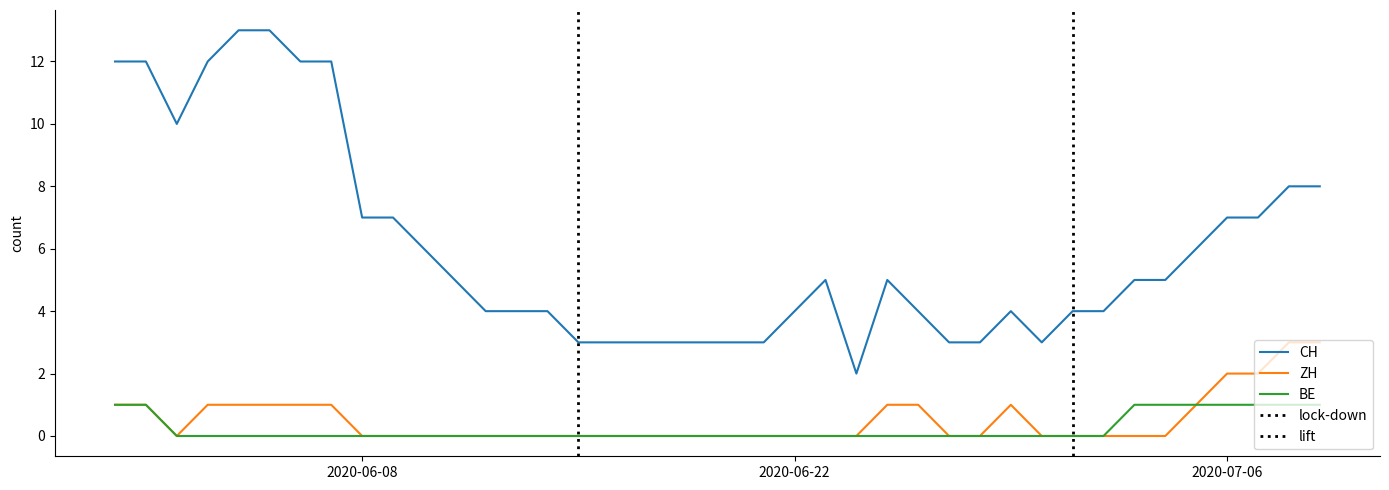

List the series in order of their peak value, lowest first.

BE, ZH, CH